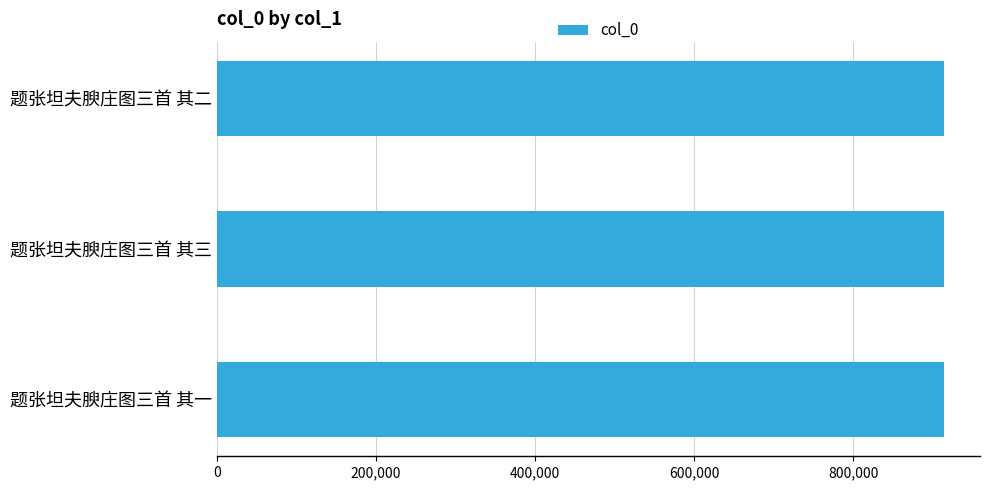

Is it true that the value at 题张坦夫腴庄图三首 其一 is 913856?

True